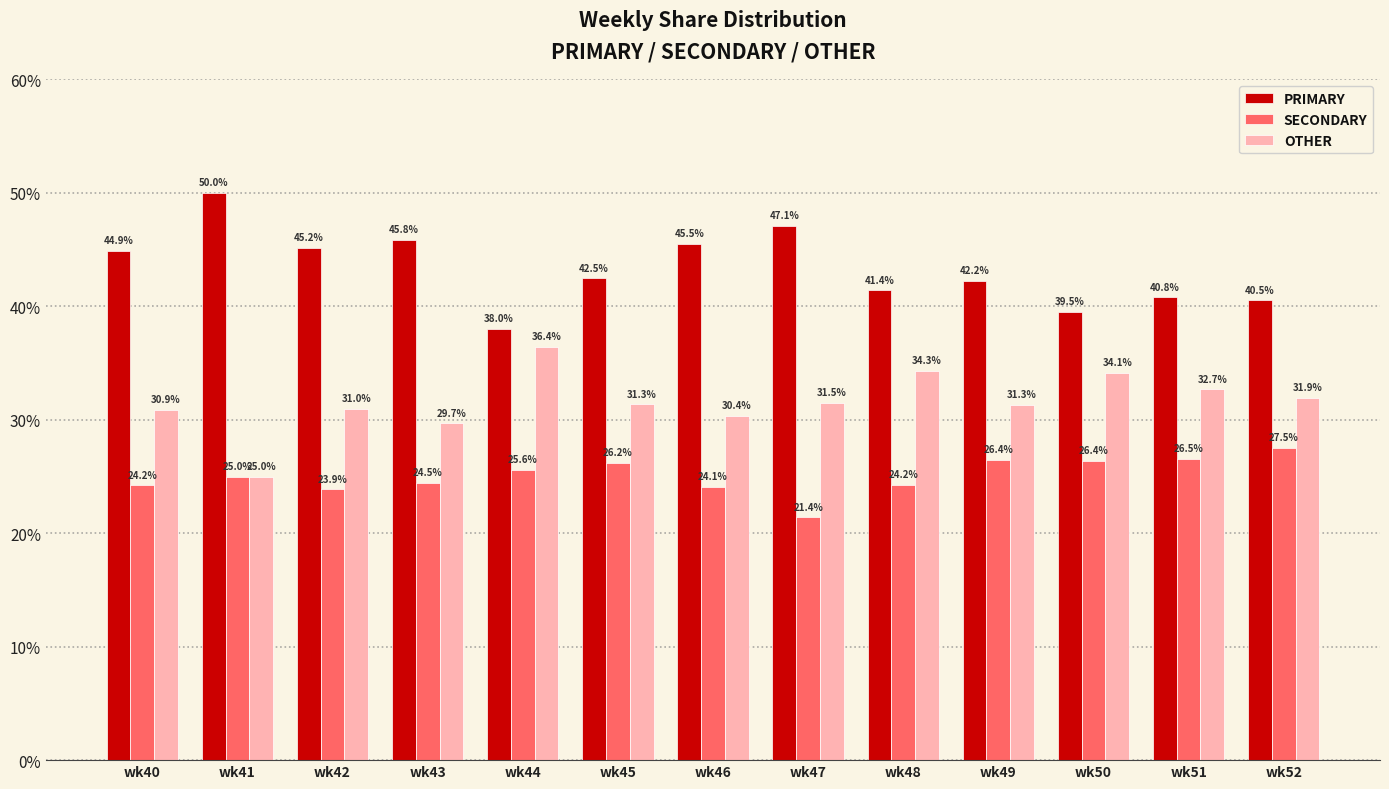

True or false: PRIMARY has a value of 40.8 at wk51.

True